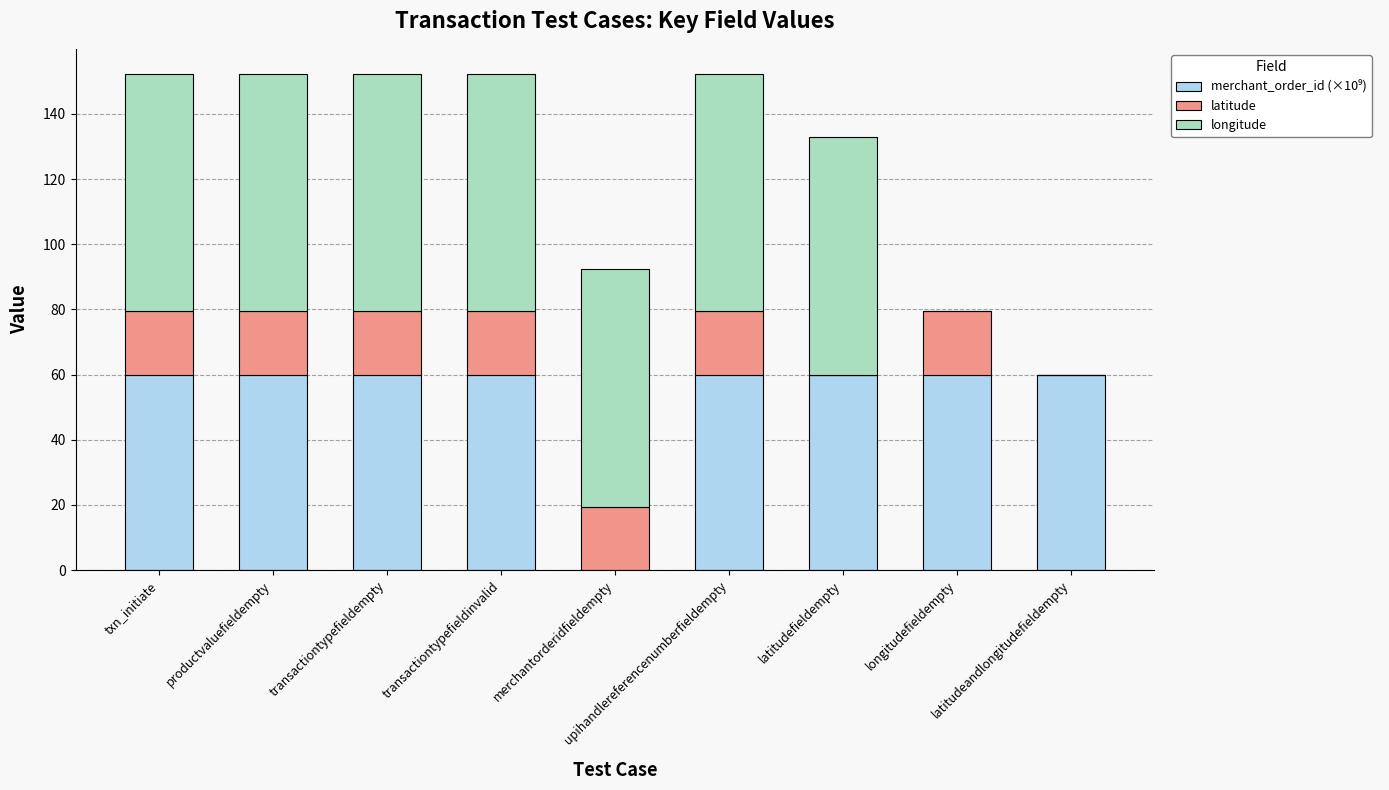

What is the total value across all series at latitudefieldempty?

132.9